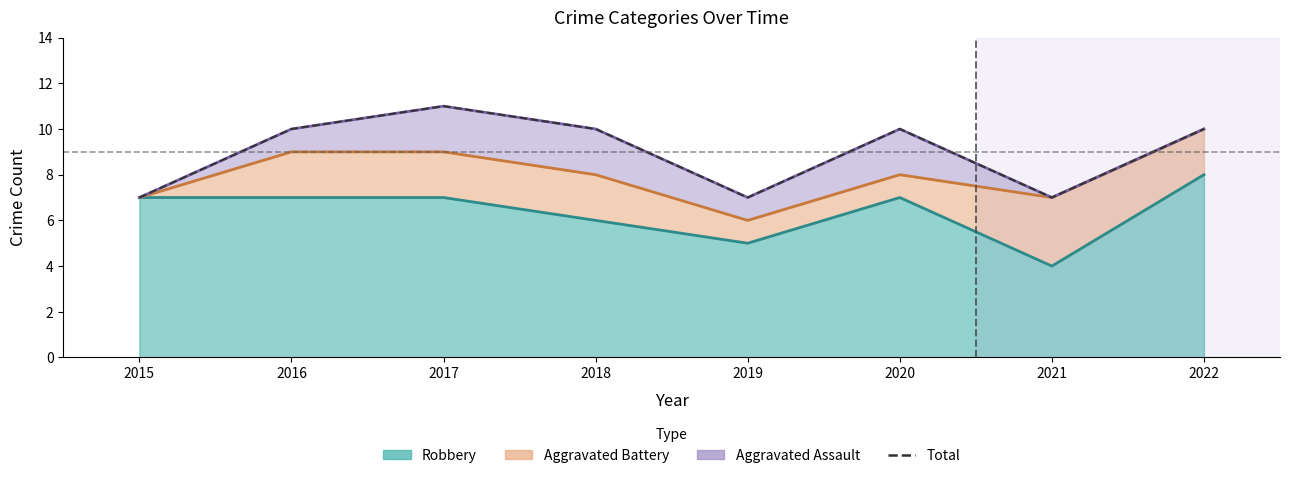

True or false: the data shows 7 at 2015.

True